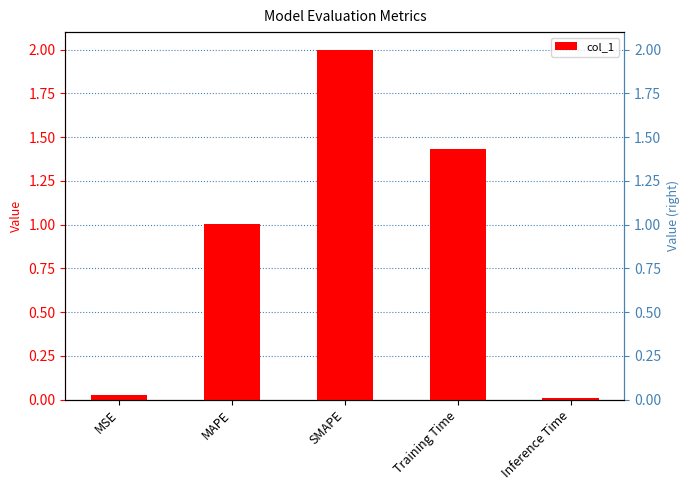

Reading right to left, extract all data points from this chart.

0.0	1.4	2.0	1.0	0.0